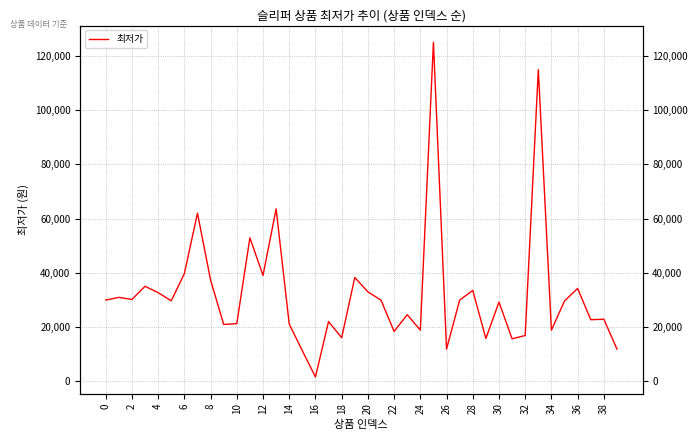

What is the label of the 12th point from the right?

28